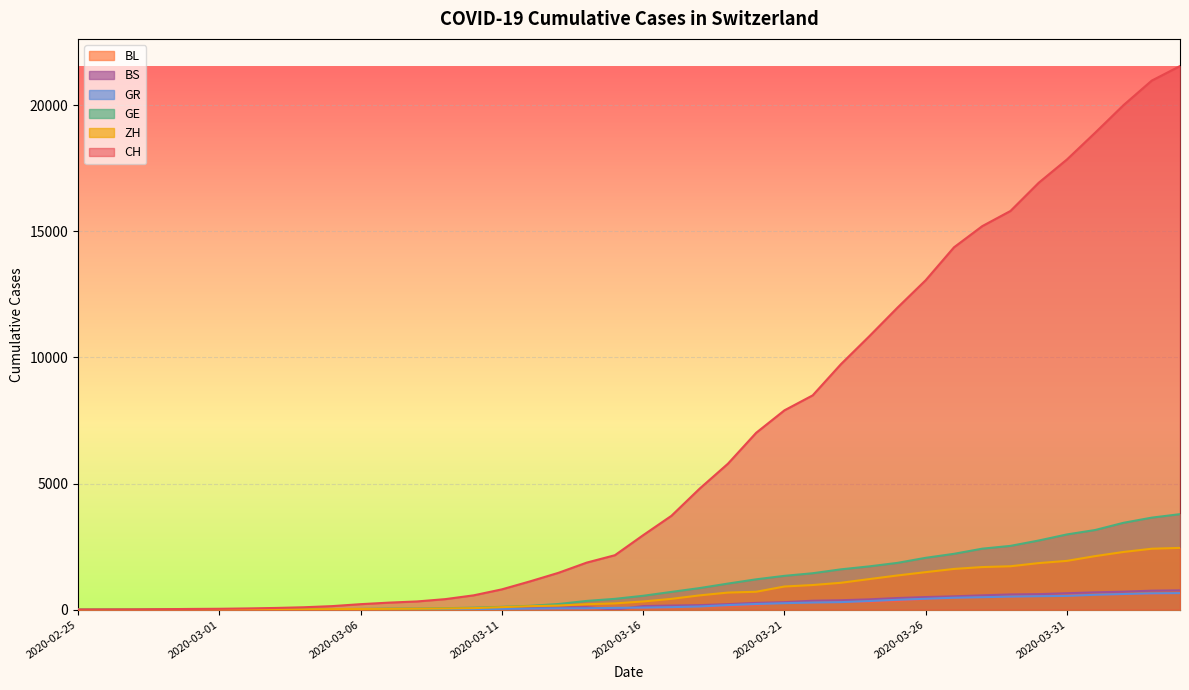

What is the sum of the GR values at 2020-03-03 and 2020-03-01?

15